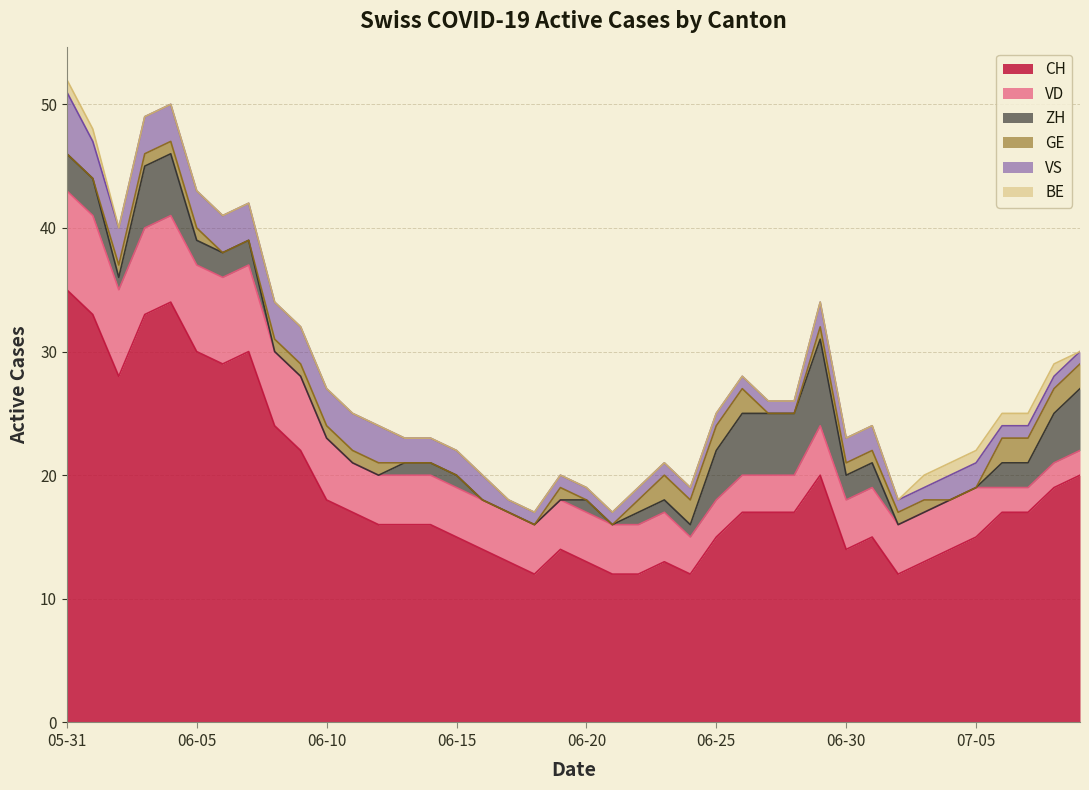

Reading right to left, transcribe all the data shown in this chart.

CH: 2020-07-09=20	2020-07-08=19	2020-07-07=17	2020-07-06=17	2020-07-05=15	2020-07-04=14	2020-07-03=13	2020-07-02=12	2020-07-01=15	2020-06-30=14	2020-06-29=20	2020-06-28=17	2020-06-27=17	2020-06-26=17	2020-06-25=15	2020-06-24=12	2020-06-23=13	2020-06-22=12	2020-06-21=12	2020-06-20=13	2020-06-19=14	2020-06-18=12	2020-06-17=13	2020-06-16=14	2020-06-15=15	2020-06-14=16	2020-06-13=16	2020-06-12=16	2020-06-11=17	2020-06-10=18	2020-06-09=22	2020-06-08=24	2020-06-07=30	2020-06-06=29	2020-06-05=30	2020-06-04=34	2020-06-03=33	2020-06-02=28	2020-06-01=33	2020-05-31=35
VD: 2020-07-09=2	2020-07-08=2	2020-07-07=2	2020-07-06=2	2020-07-05=4	2020-07-04=4	2020-07-03=4	2020-07-02=4	2020-07-01=4	2020-06-30=4	2020-06-29=4	2020-06-28=3	2020-06-27=3	2020-06-26=3	2020-06-25=3	2020-06-24=3	2020-06-23=4	2020-06-22=4	2020-06-21=4	2020-06-20=4	2020-06-19=4	2020-06-18=4	2020-06-17=4	2020-06-16=4	2020-06-15=4	2020-06-14=4	2020-06-13=4	2020-06-12=4	2020-06-11=4	2020-06-10=5	2020-06-09=6	2020-06-08=6	2020-06-07=7	2020-06-06=7	2020-06-05=7	2020-06-04=7	2020-06-03=7	2020-06-02=7	2020-06-01=8	2020-05-31=8
ZH: 2020-07-09=5	2020-07-08=4	2020-07-07=2	2020-07-06=2	2020-07-05=0	2020-07-04=0	2020-07-03=0	2020-07-02=0	2020-07-01=2	2020-06-30=2	2020-06-29=7	2020-06-28=5	2020-06-27=5	2020-06-26=5	2020-06-25=4	2020-06-24=1	2020-06-23=1	2020-06-22=1	2020-06-21=0	2020-06-20=1	2020-06-19=0	2020-06-18=0	2020-06-17=0	2020-06-16=0	2020-06-15=1	2020-06-14=1	2020-06-13=1	2020-06-12=0	2020-06-11=0	2020-06-10=0	2020-06-09=0	2020-06-08=0	2020-06-07=2	2020-06-06=2	2020-06-05=2	2020-06-04=5	2020-06-03=5	2020-06-02=1	2020-06-01=3	2020-05-31=3
GE: 2020-07-09=2	2020-07-08=2	2020-07-07=2	2020-07-06=2	2020-07-05=0	2020-07-04=0	2020-07-03=1	2020-07-02=1	2020-07-01=1	2020-06-30=1	2020-06-29=1	2020-06-28=0	2020-06-27=0	2020-06-26=2	2020-06-25=2	2020-06-24=2	2020-06-23=2	2020-06-22=1	2020-06-21=0	2020-06-20=0	2020-06-19=1	2020-06-18=0	2020-06-17=0	2020-06-16=0	2020-06-15=0	2020-06-14=0	2020-06-13=0	2020-06-12=1	2020-06-11=1	2020-06-10=1	2020-06-09=1	2020-06-08=1	2020-06-07=0	2020-06-06=0	2020-06-05=1	2020-06-04=1	2020-06-03=1	2020-06-02=1	2020-06-01=0	2020-05-31=0
VS: 2020-07-09=1	2020-07-08=1	2020-07-07=1	2020-07-06=1	2020-07-05=2	2020-07-04=2	2020-07-03=1	2020-07-02=1	2020-07-01=2	2020-06-30=2	2020-06-29=2	2020-06-28=1	2020-06-27=1	2020-06-26=1	2020-06-25=1	2020-06-24=1	2020-06-23=1	2020-06-22=1	2020-06-21=1	2020-06-20=1	2020-06-19=1	2020-06-18=1	2020-06-17=1	2020-06-16=2	2020-06-15=2	2020-06-14=2	2020-06-13=2	2020-06-12=3	2020-06-11=3	2020-06-10=3	2020-06-09=3	2020-06-08=3	2020-06-07=3	2020-06-06=3	2020-06-05=3	2020-06-04=3	2020-06-03=3	2020-06-02=3	2020-06-01=3	2020-05-31=5
BE: 2020-07-09=0	2020-07-08=1	2020-07-07=1	2020-07-06=1	2020-07-05=1	2020-07-04=1	2020-07-03=1	2020-07-02=0	2020-07-01=0	2020-06-30=0	2020-06-29=0	2020-06-28=0	2020-06-27=0	2020-06-26=0	2020-06-25=0	2020-06-24=0	2020-06-23=0	2020-06-22=0	2020-06-21=0	2020-06-20=0	2020-06-19=0	2020-06-18=0	2020-06-17=0	2020-06-16=0	2020-06-15=0	2020-06-14=0	2020-06-13=0	2020-06-12=0	2020-06-11=0	2020-06-10=0	2020-06-09=0	2020-06-08=0	2020-06-07=0	2020-06-06=0	2020-06-05=0	2020-06-04=0	2020-06-03=0	2020-06-02=0	2020-06-01=1	2020-05-31=1